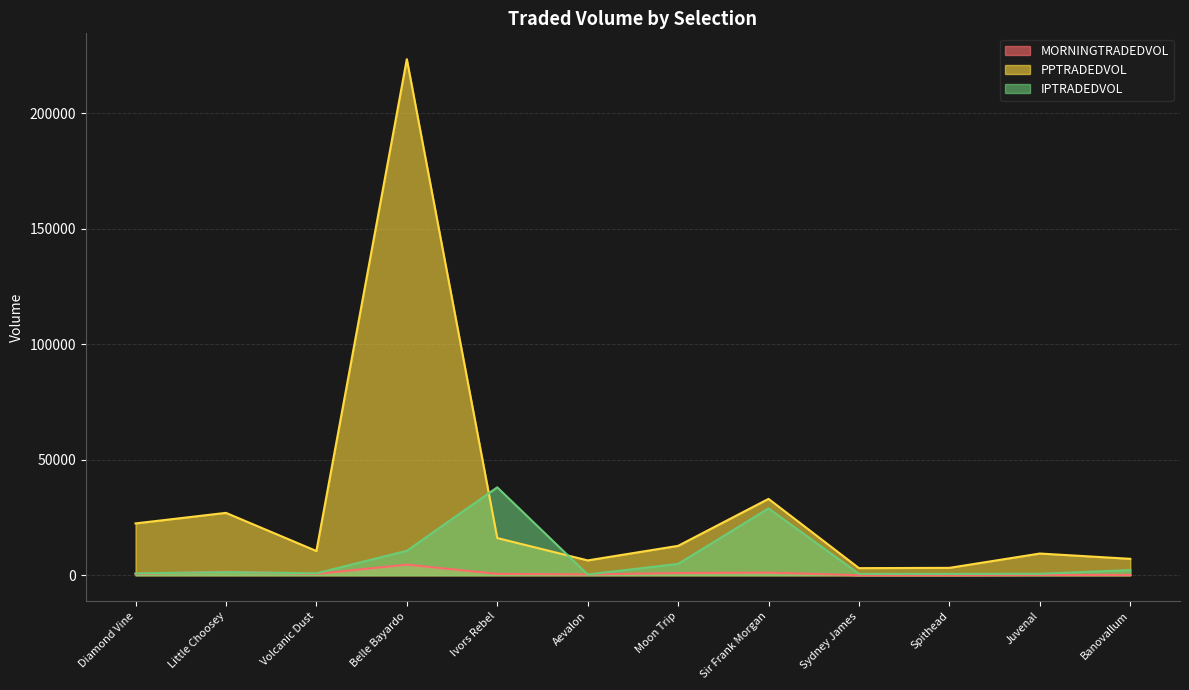

How many interior local peaks does the PPTRADEDVOL series have?

4